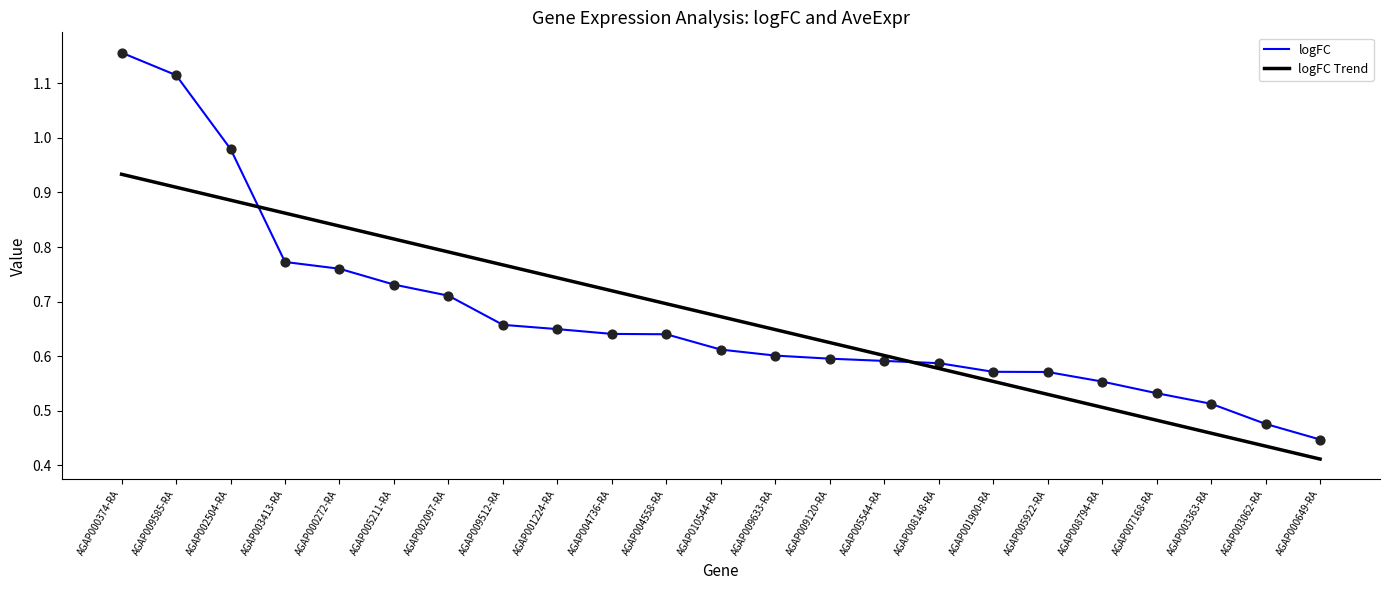

Which series changed the most between AGAP000272-RA and AGAP004558-RA?

logFC Trend